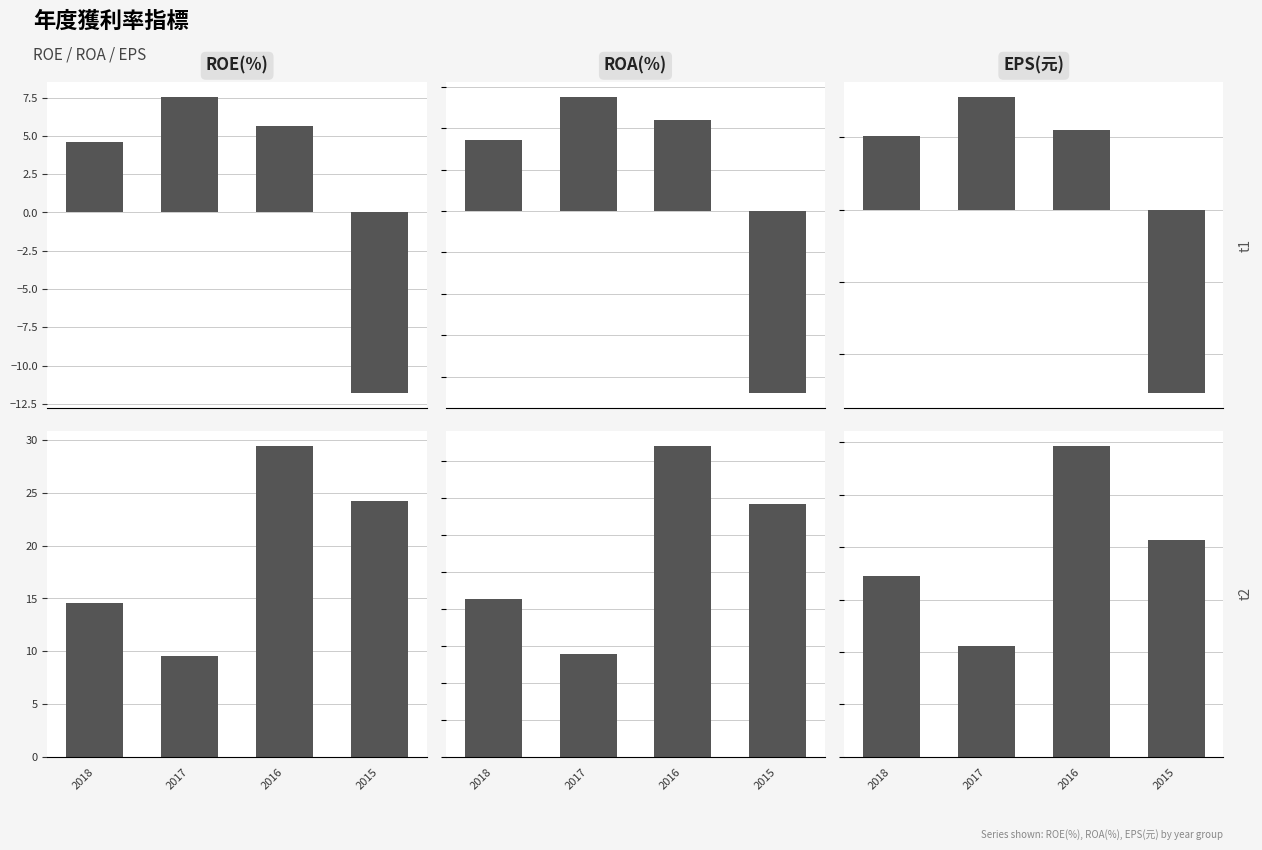

What is the value of the ROE(%) bar at the 4th from the left?

24.2